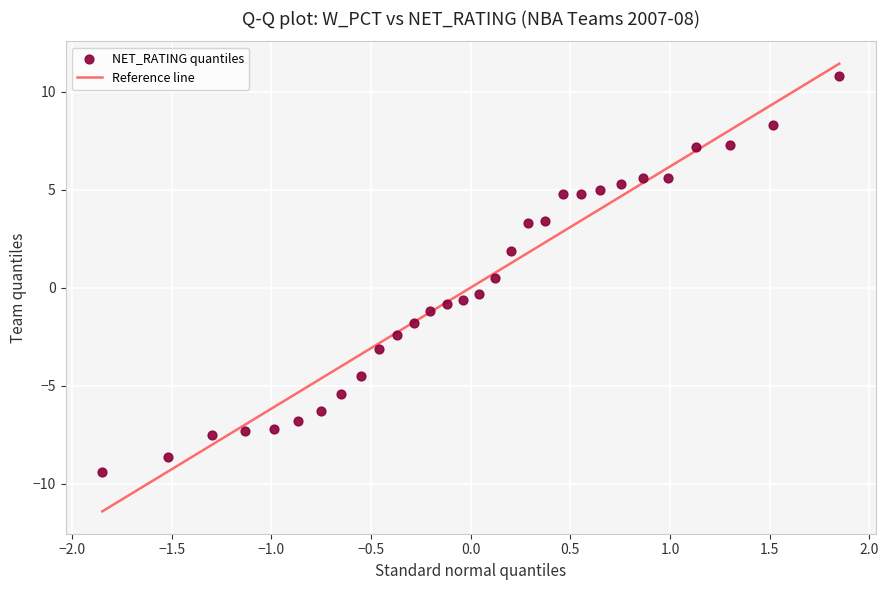

What is the range of X values (max minus min)?

3.7